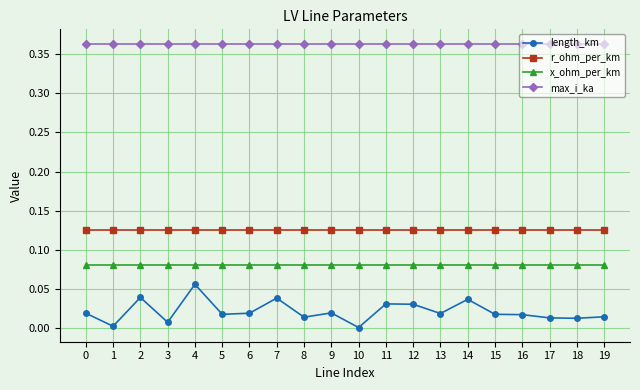

True or false: r_ohm_per_km and length_km intersect in this chart.

False